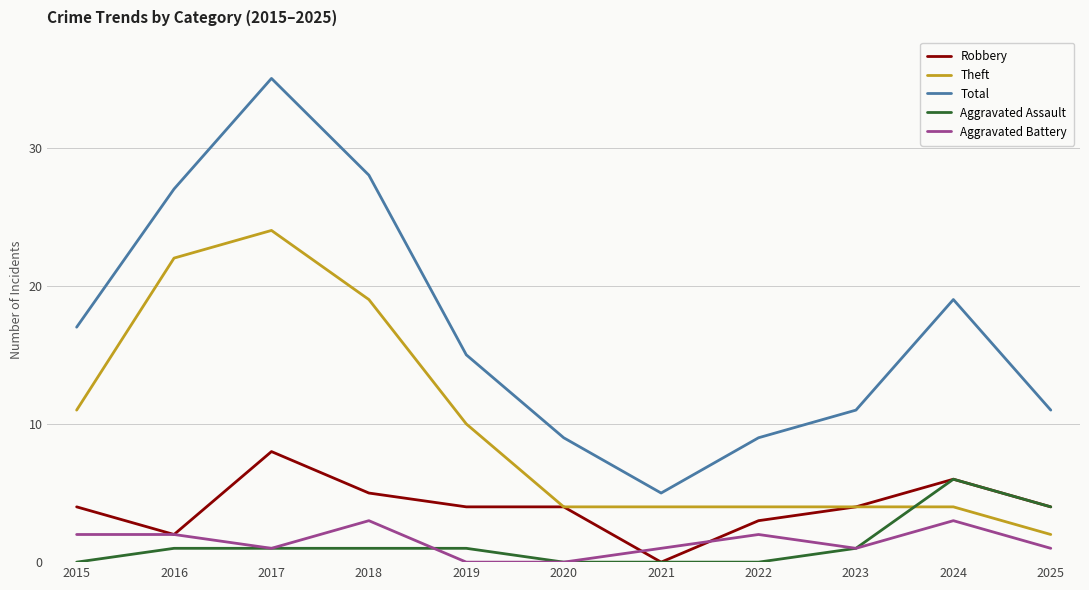

What are all the series names shown in the legend?

Robbery, Theft, Total, Aggravated Assault, Aggravated Battery